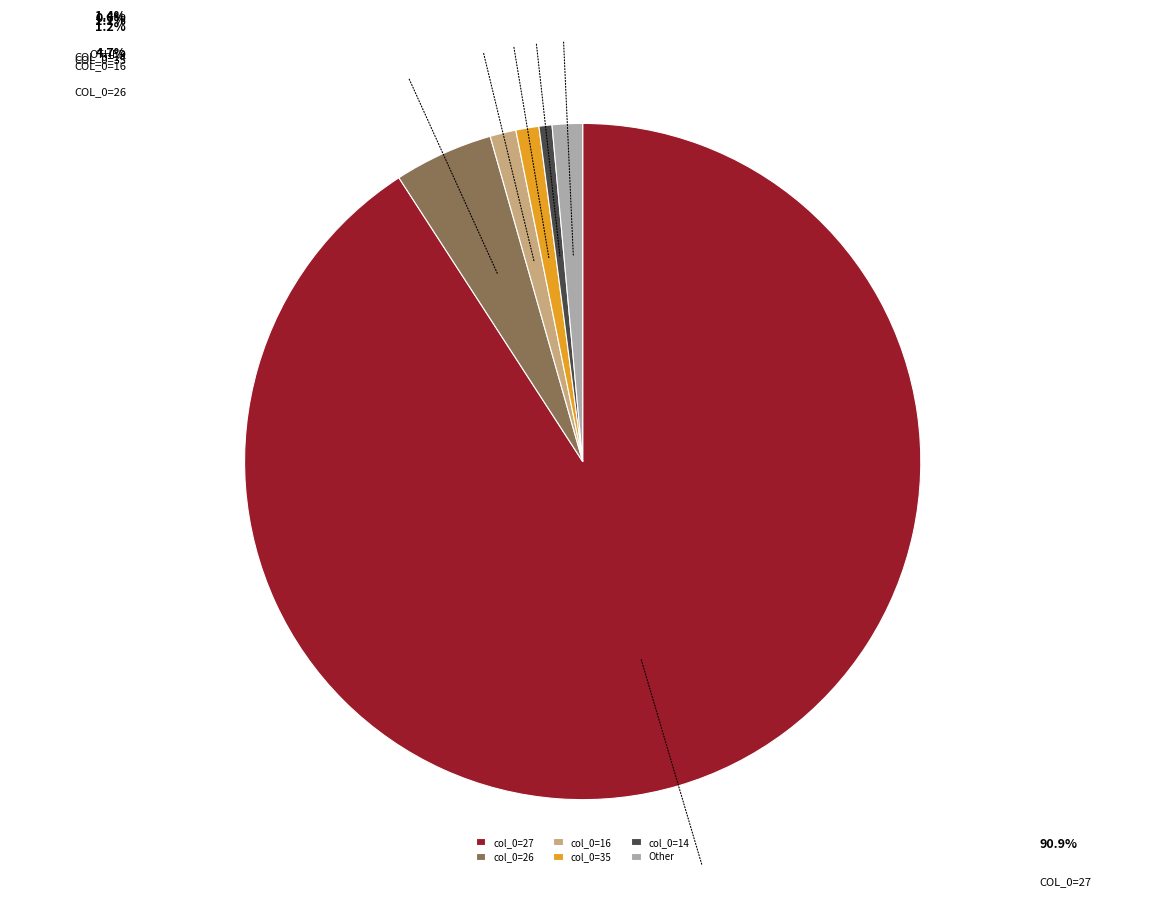

Does any single category account for the majority?

Yes